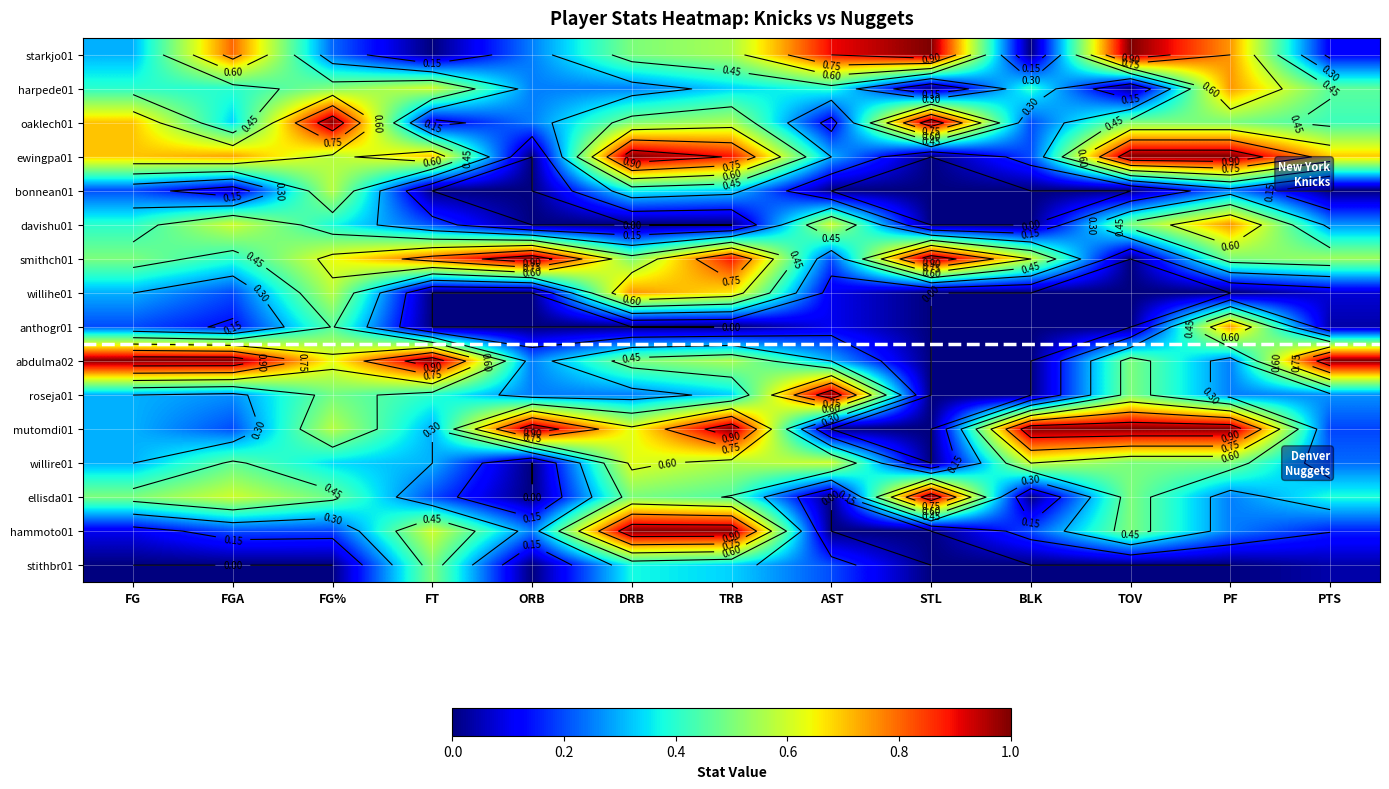

Is it true that anthogr01 equals 0.0 at BLK?

True